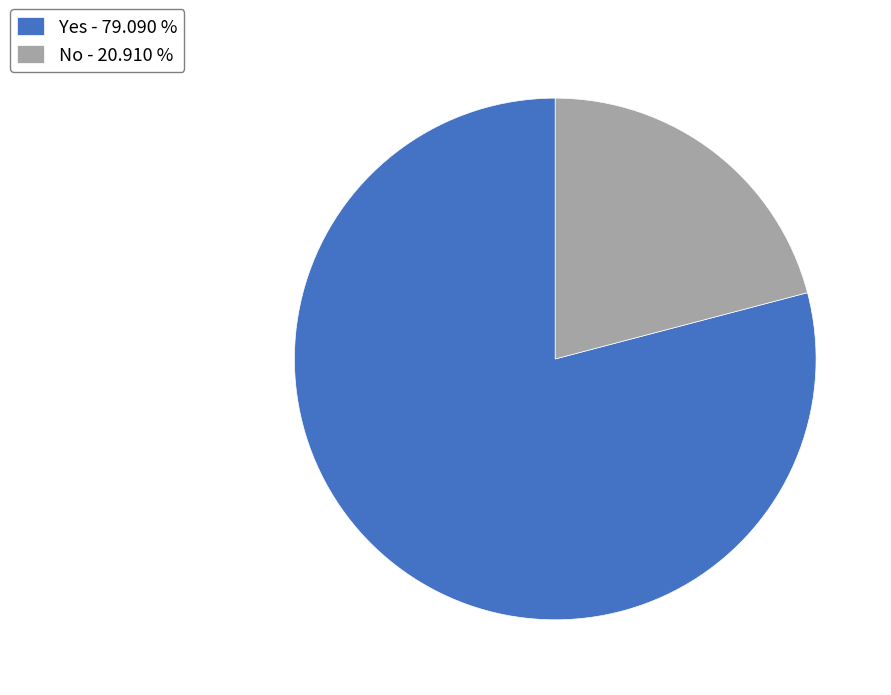

Is No - 20.910 % the majority of the pie?

No